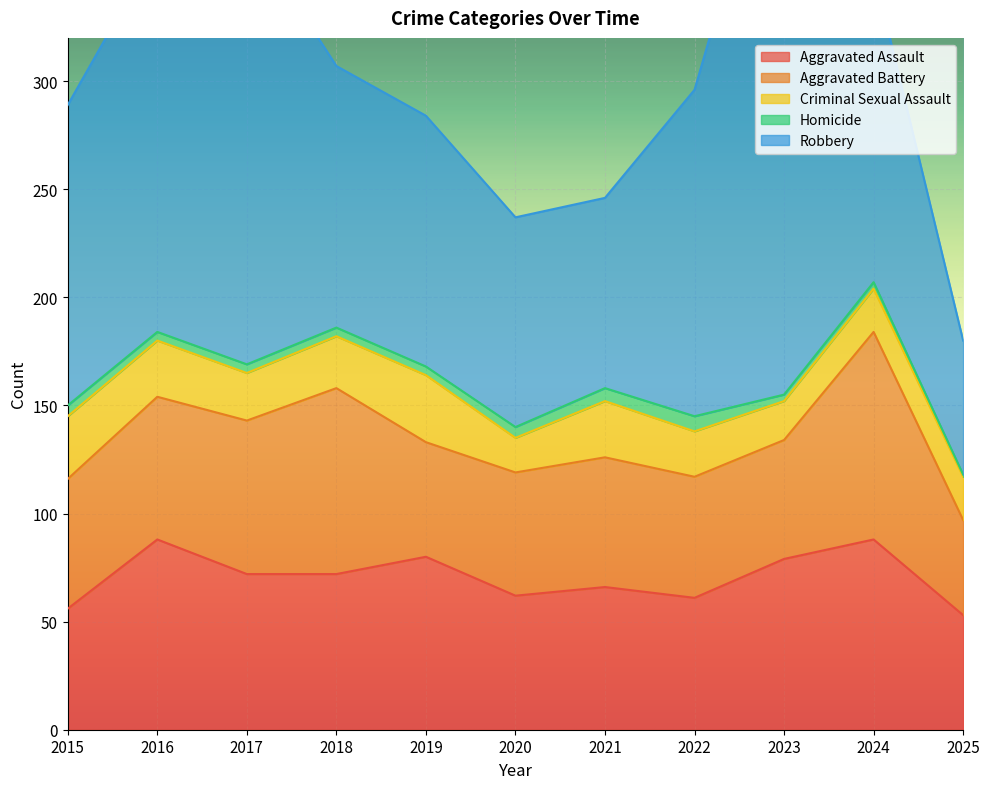

How many categories are shown in the chart?

11